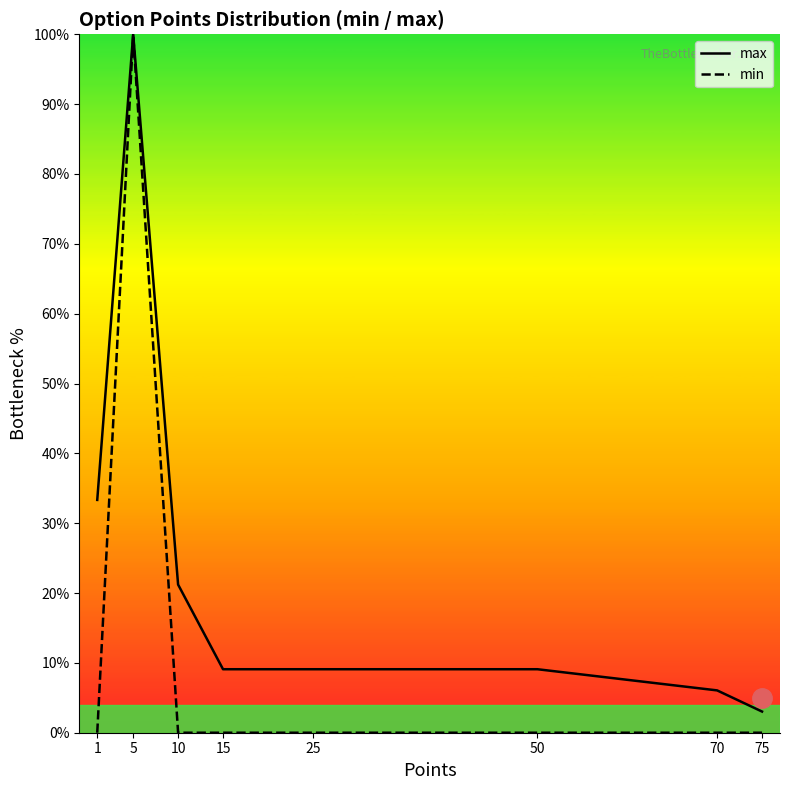

What is the approximate value of max at 5?

100.0